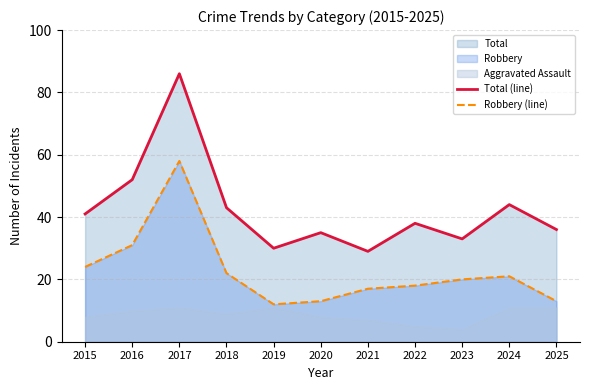

True or false: Total (line) and Robbery (line) intersect in this chart.

False